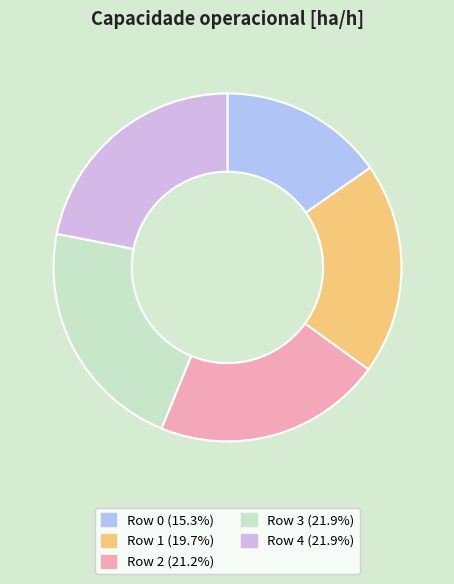

Does any single category account for the majority?

No